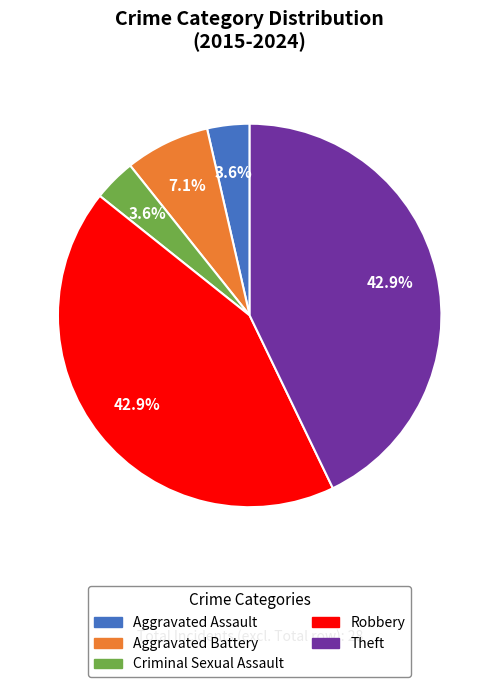

Which has a higher value, Criminal Sexual Assault or Aggravated Battery?

Aggravated Battery